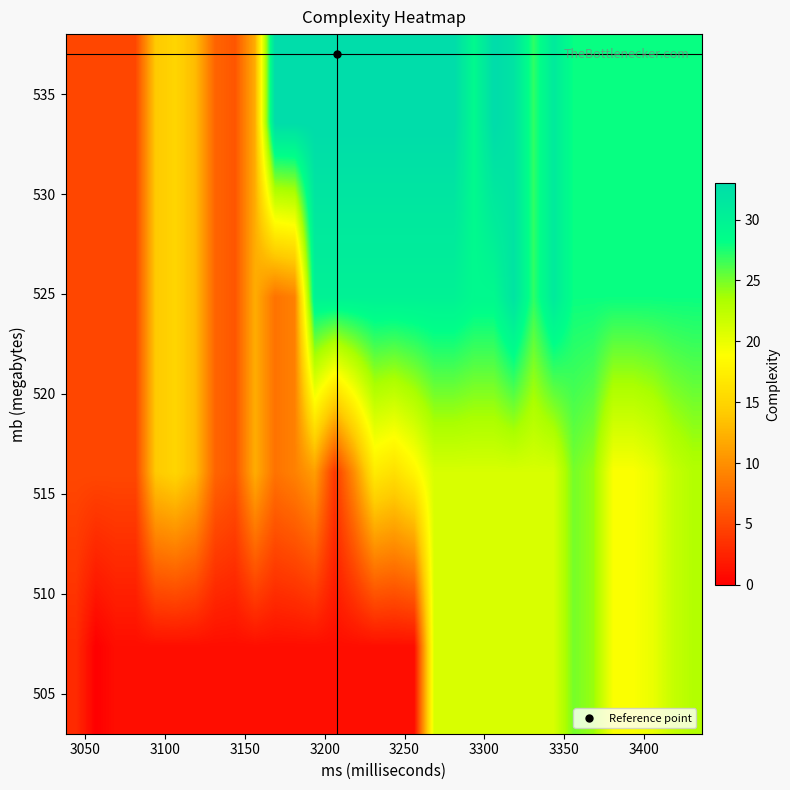

Count the number of data series in this chart.

4